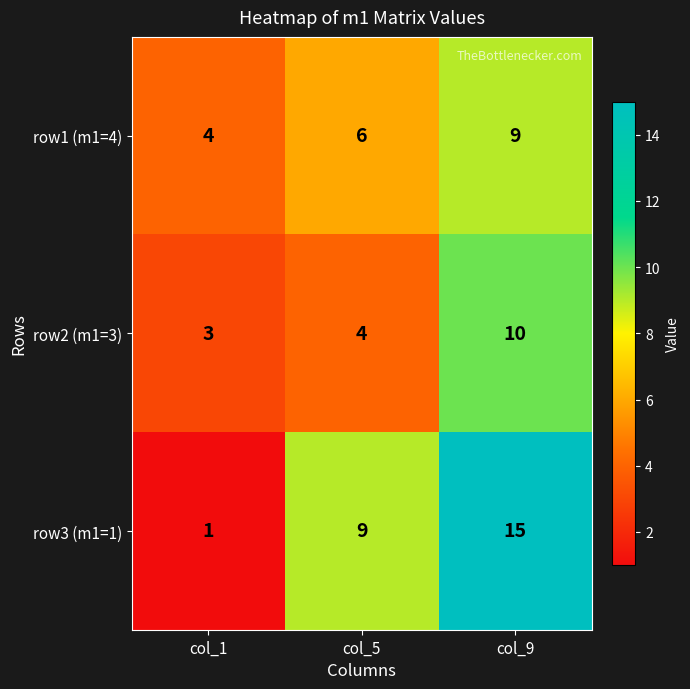

What is the sum of the row1 (m1=4) values at col_1 and col_5?

10